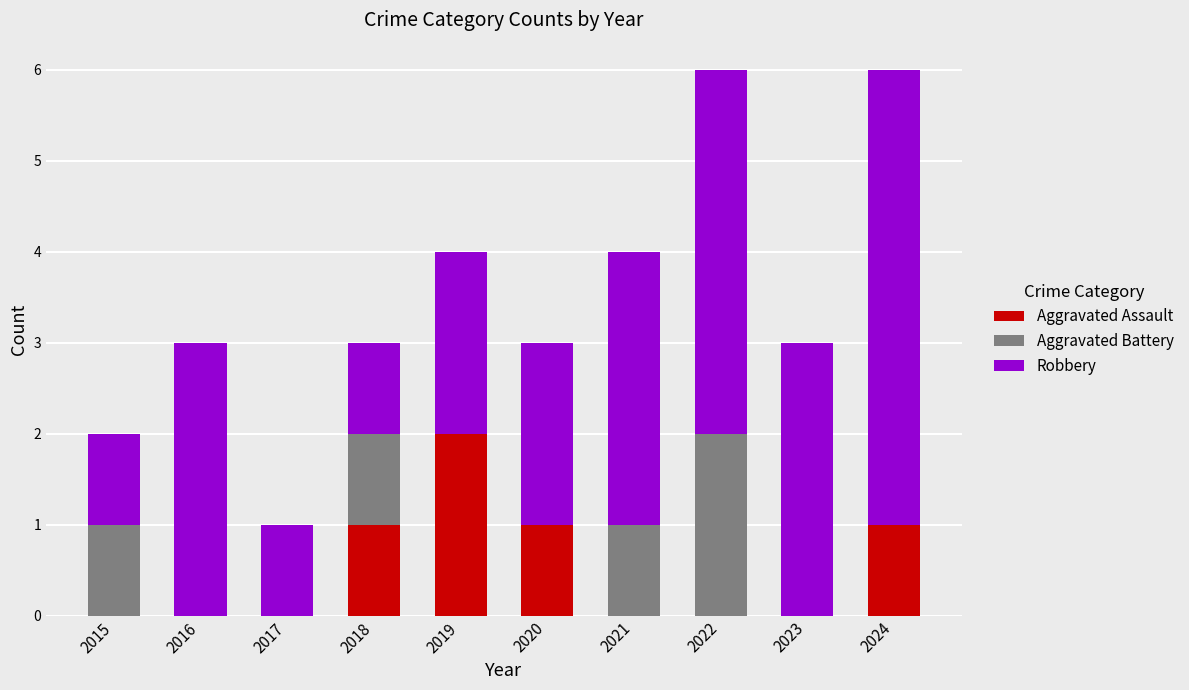

The Aggravated Assault series shows 0 at 2015. True or false?

True